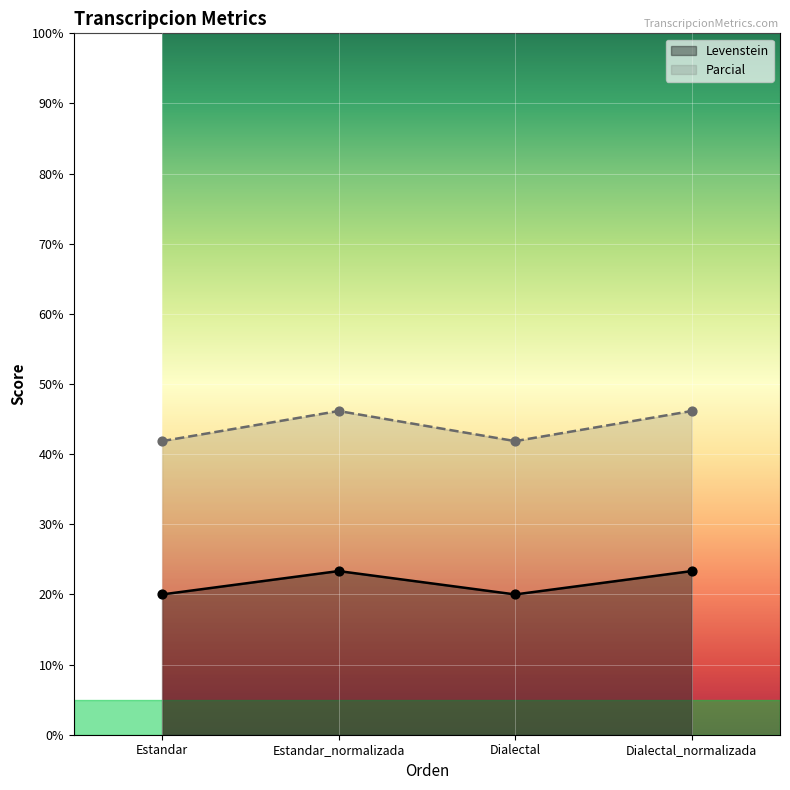

At how many categories does at least one series exceed 23?

4